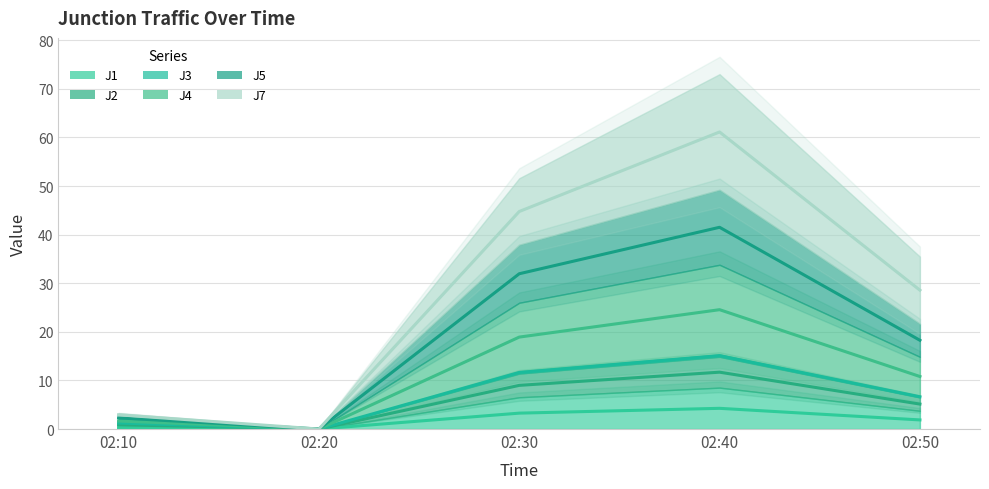

What is the value of the J3 point at the 5th from the left?

6.6